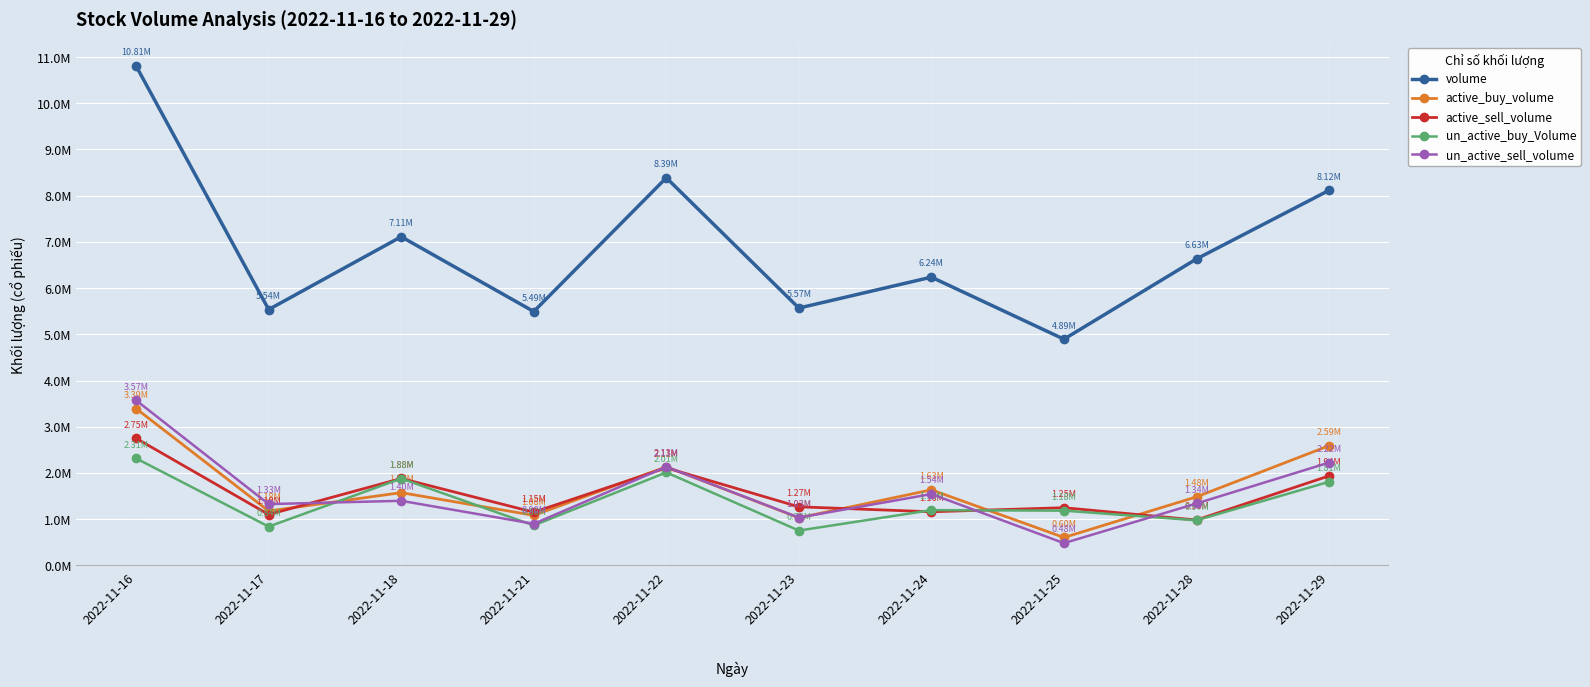

Is the value of volume at 2022-11-18 greater than the value of active_buy_volume at 2022-11-17?

Yes